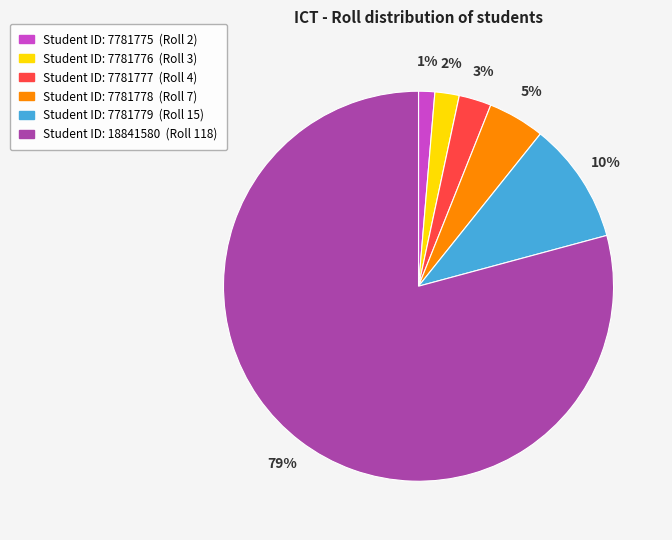

Does any single category account for the majority?

Yes